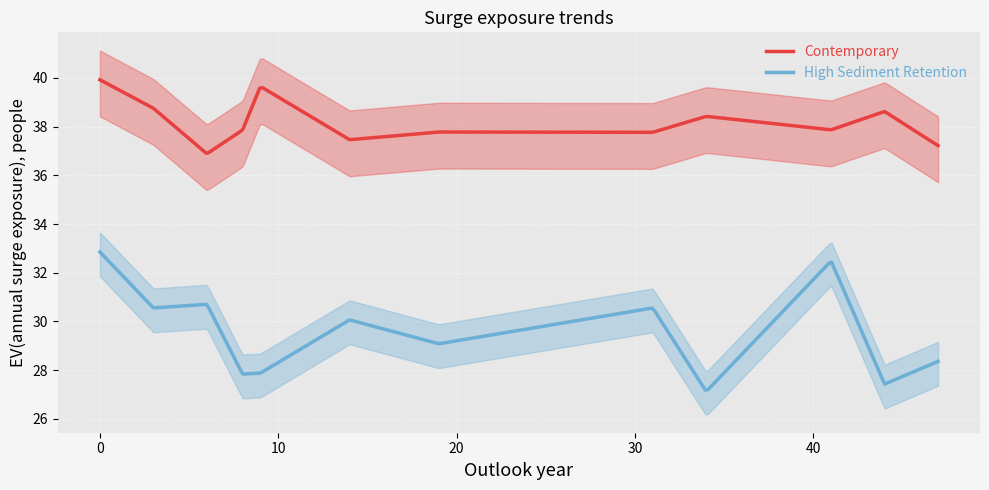

What is the lowest value of the Contemporary series?

36.9